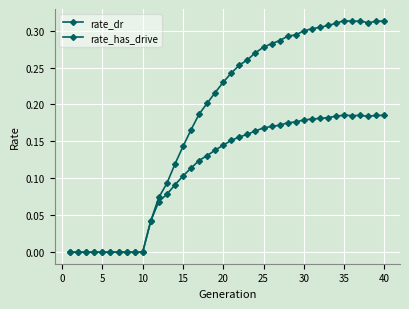

Which series has the largest total across all categories?

rate_has_drive